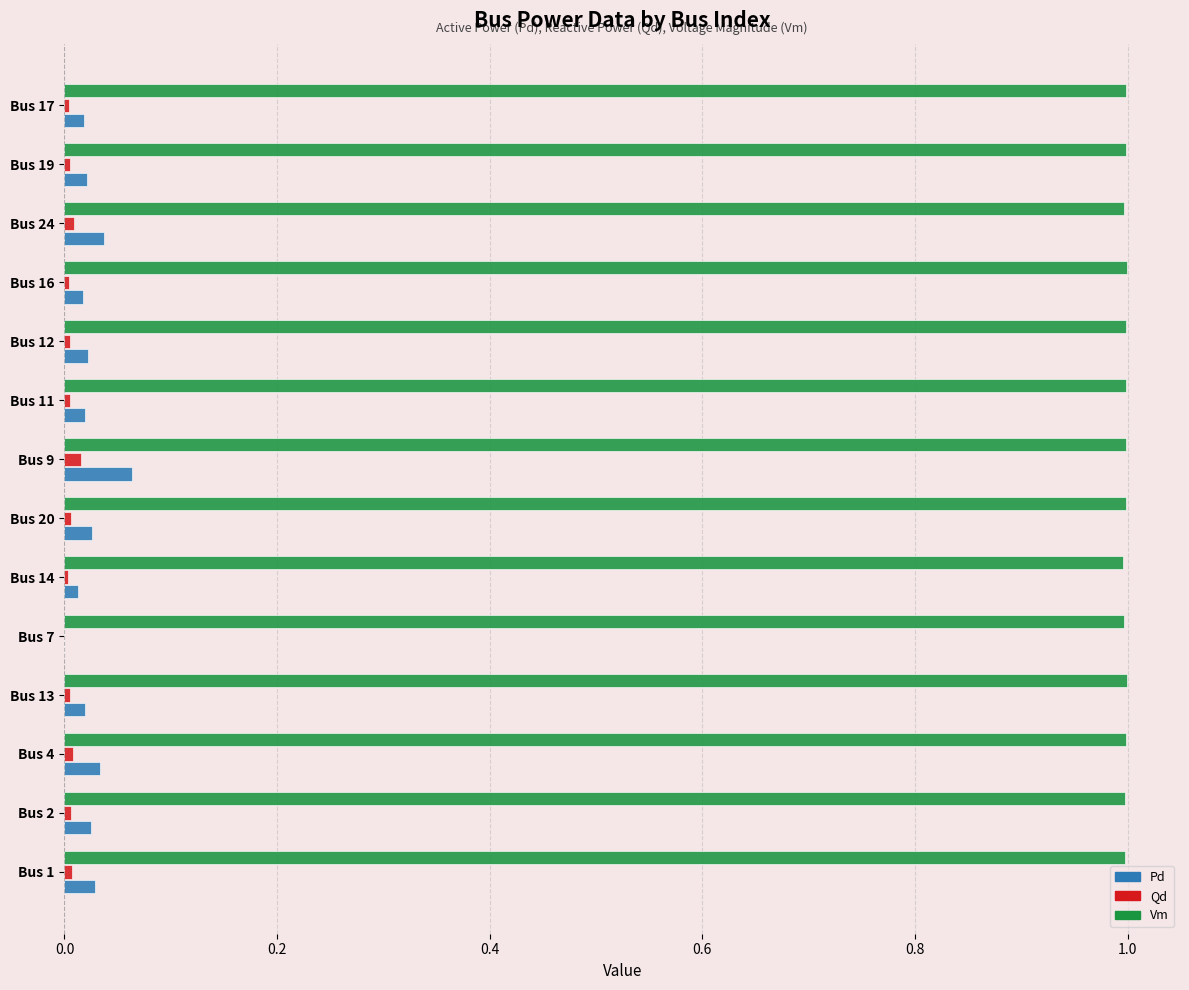

What is the greatest value displayed?

1.0